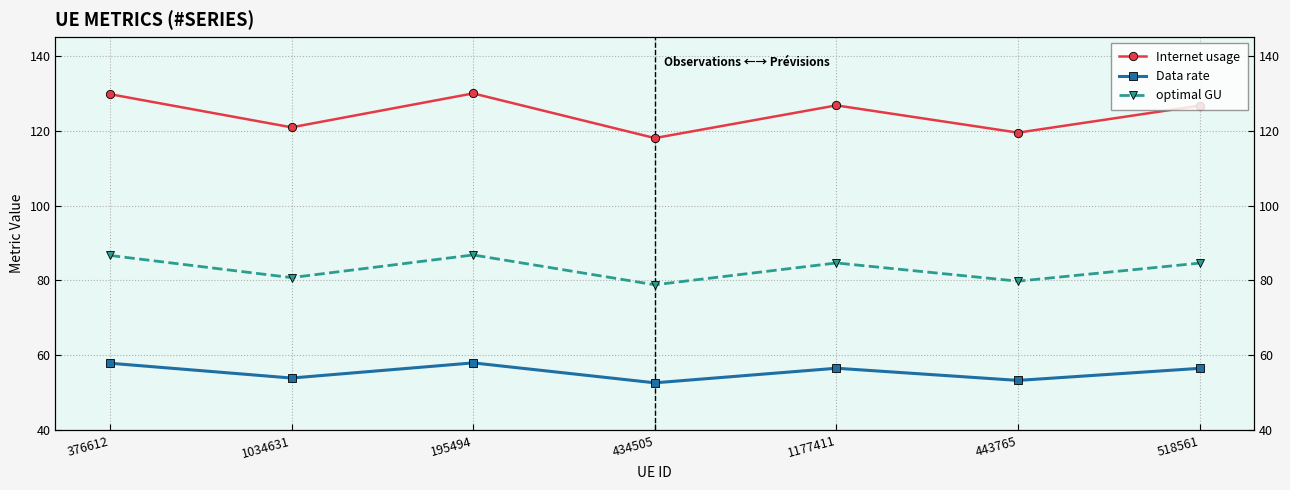

What is the approximate value of Data rate at 1177411?

56.6